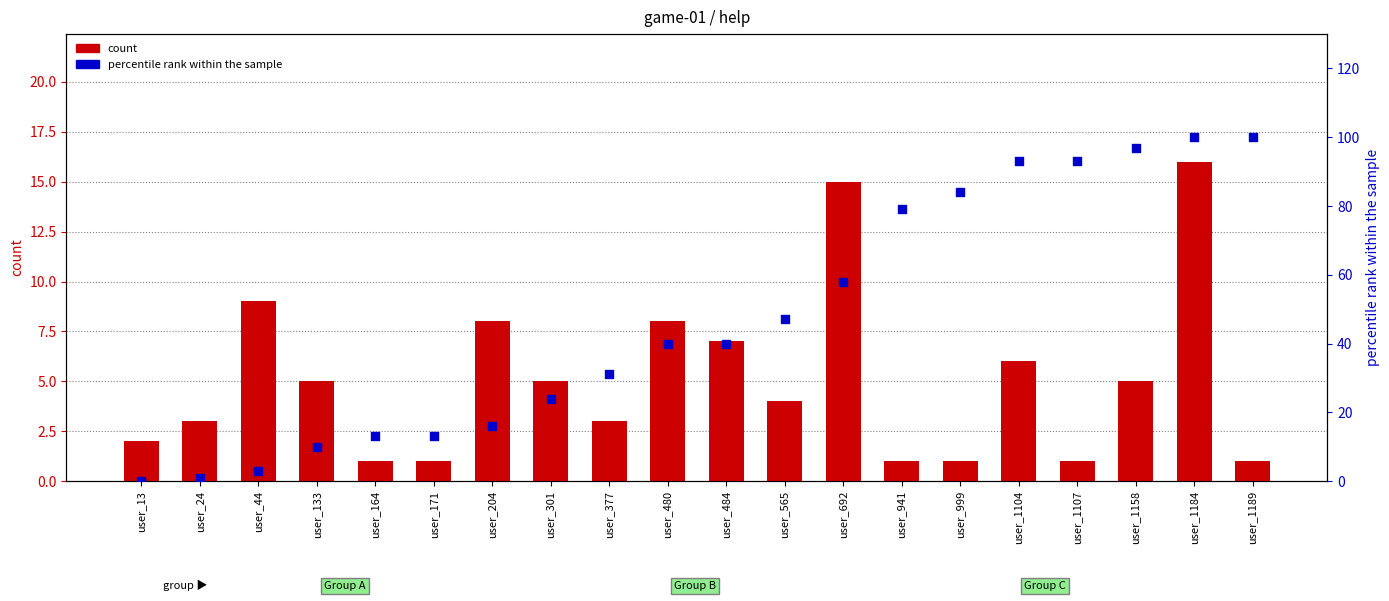

Is the value of count at user_941 greater than the value of percentile rank within the sample at user_1104?

No